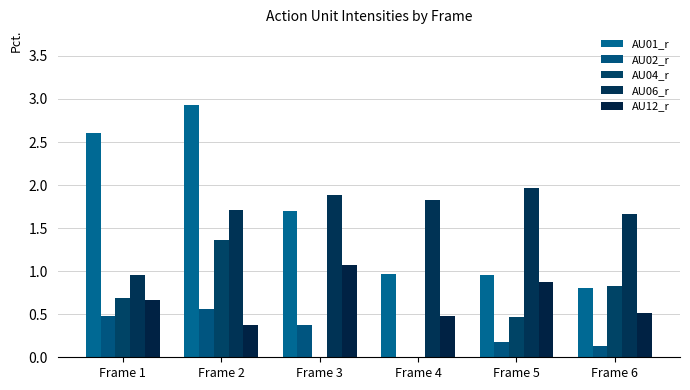

Is it true that AU04_r equals 0.0 at Frame 3?

True